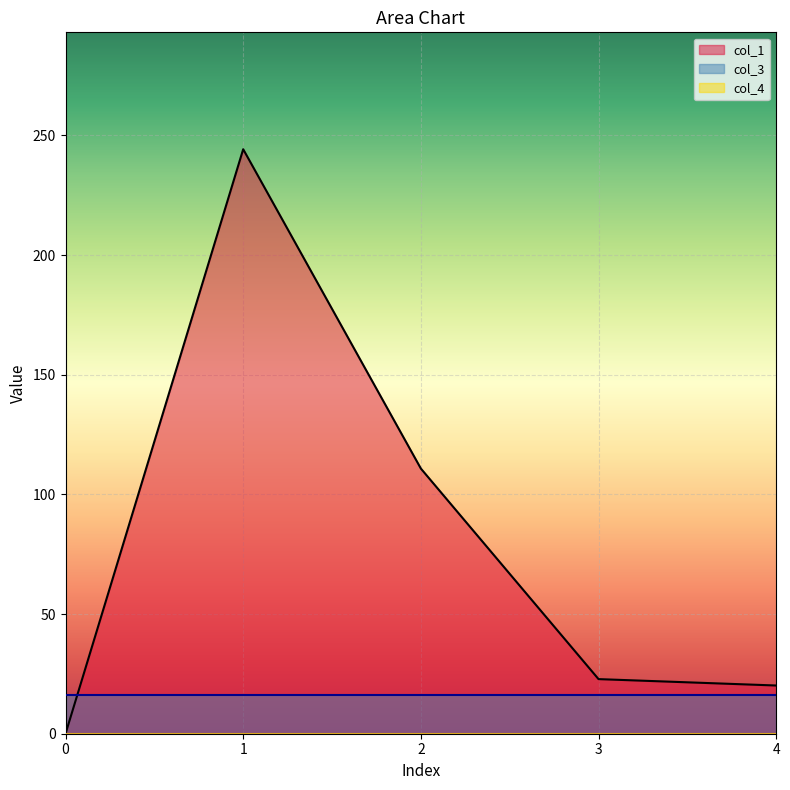

Rank the categories by col_4 value from lowest to highest.

0, 1, 2, 3, 4